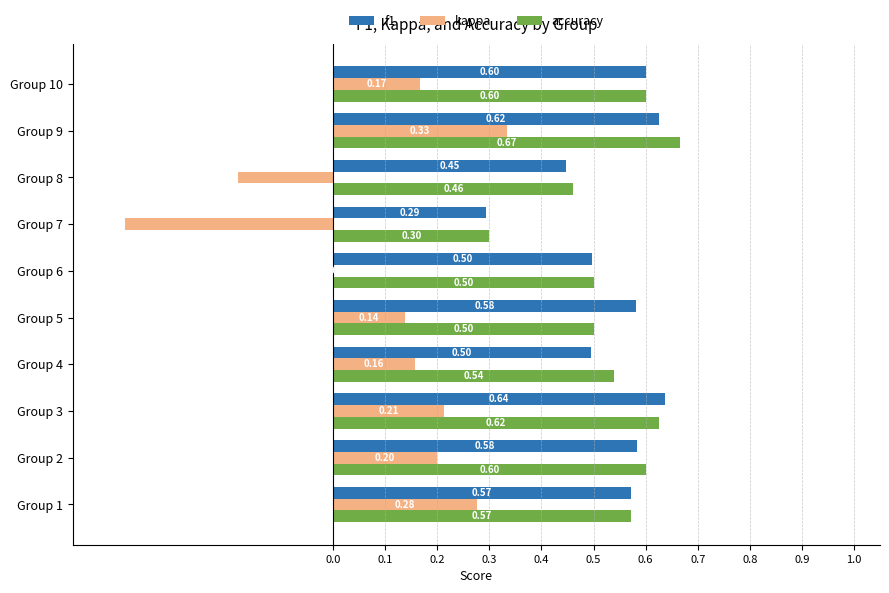

At which category is the sum across all series the highest?

Group 9